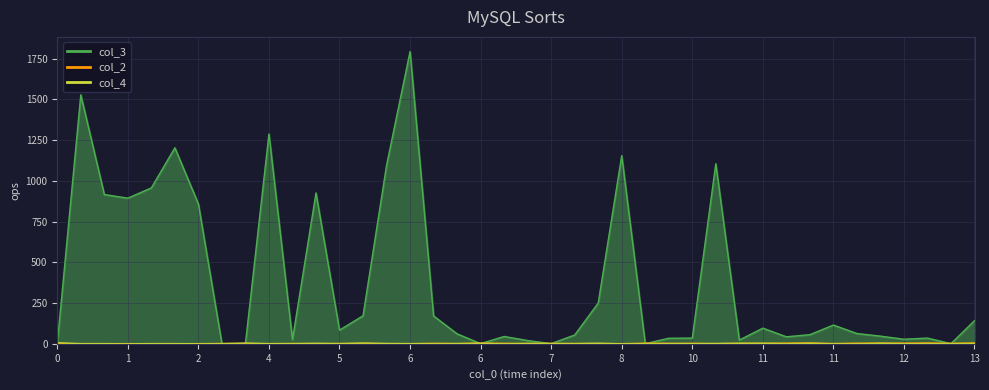

What is the difference between the maximum and minimum values in the col_3 series?

1793